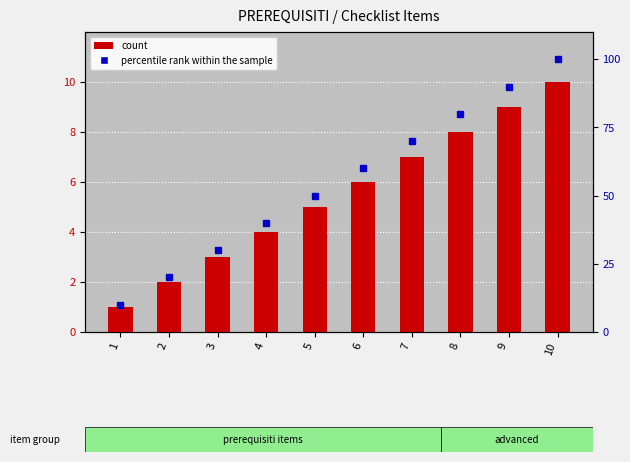

The count series shows 1 at 1. True or false?

True